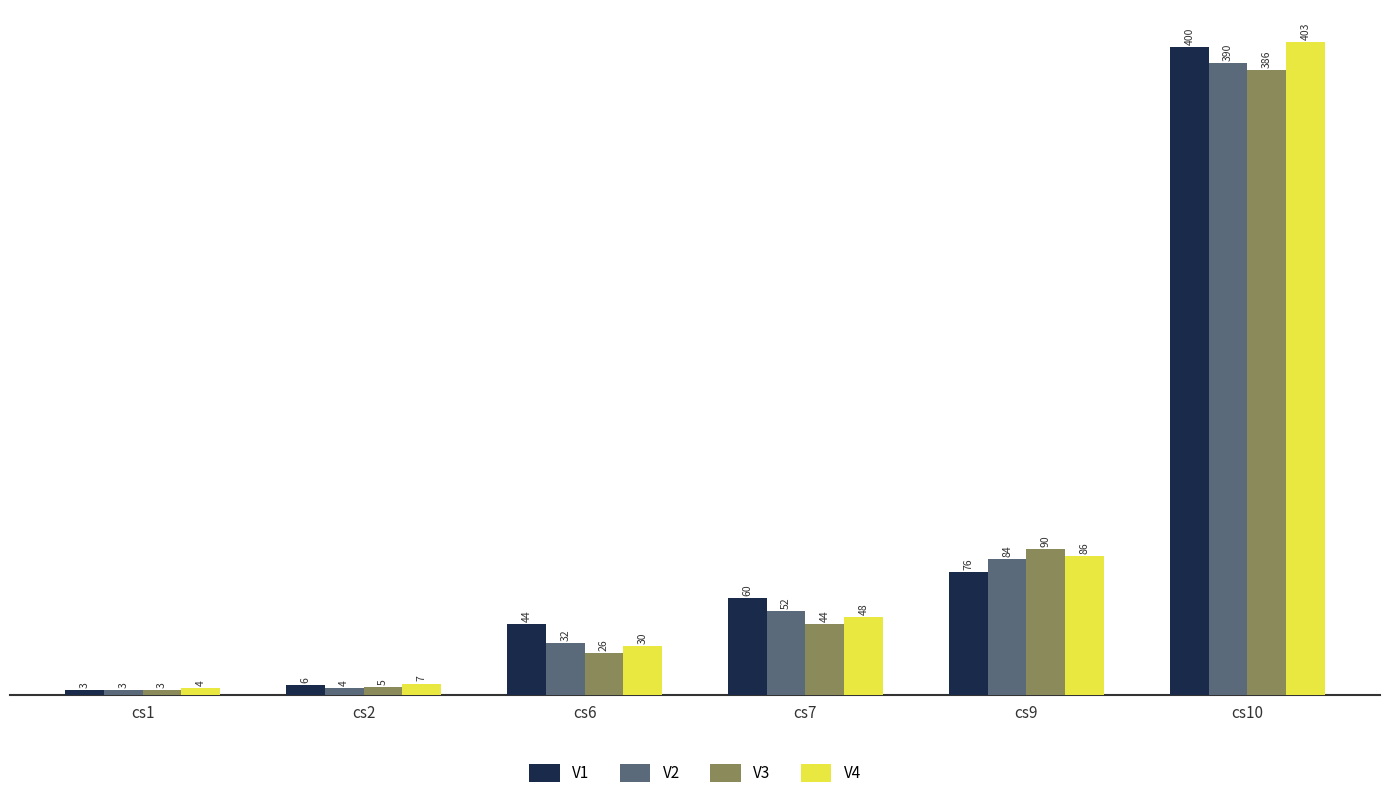

Which series changed the most between cs2 and cs10?

V4